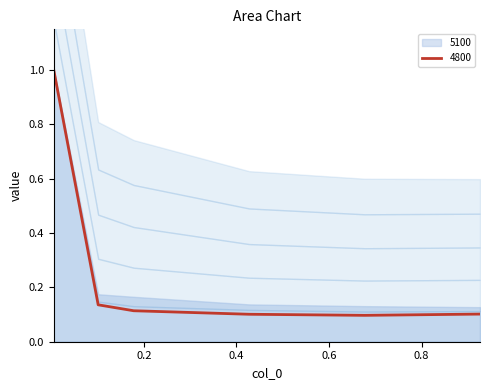

How many interior local valleys does the 4800 series have?

1